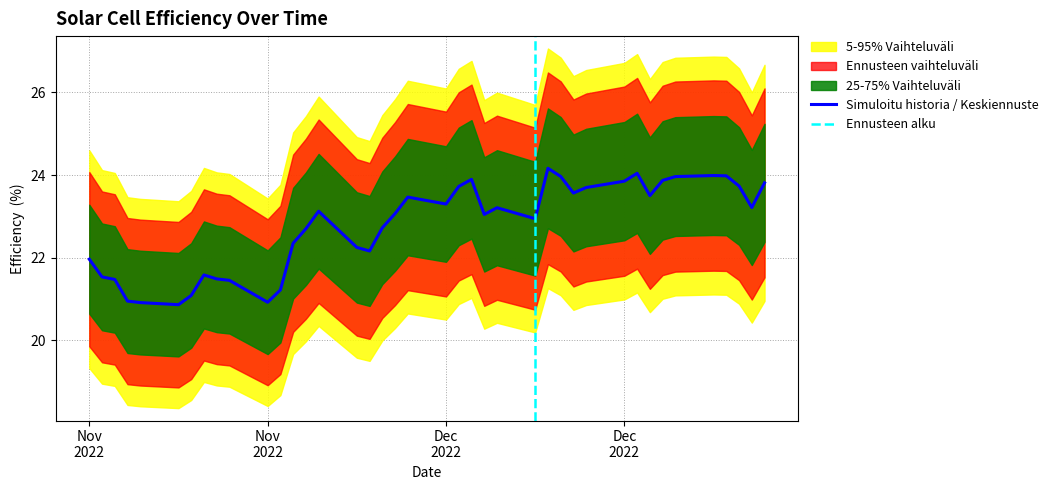

What is the average value?

22.8